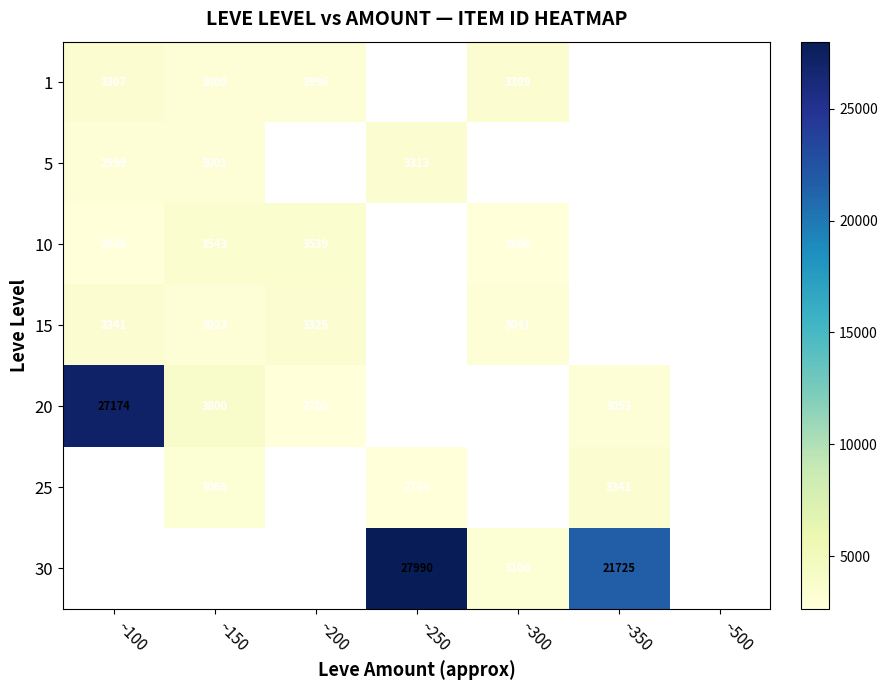

Is it true that 30 equals 3106 at ~300?

True